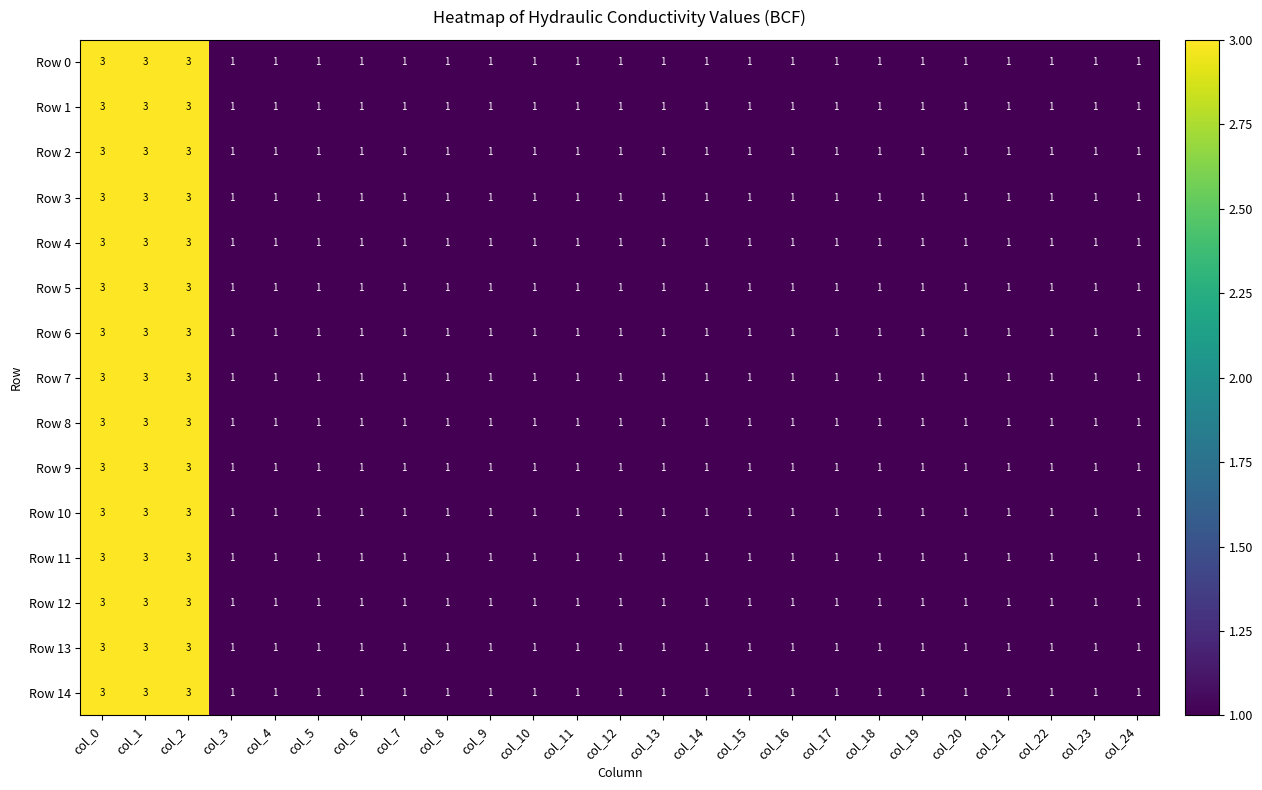

What is the maximum value shown in the chart?

3